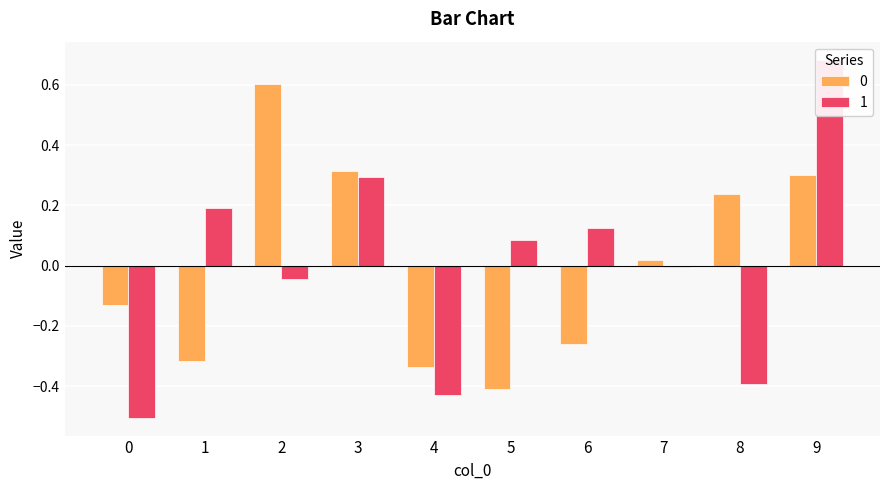

The 1 series shows 0.1 at 5. True or false?

False